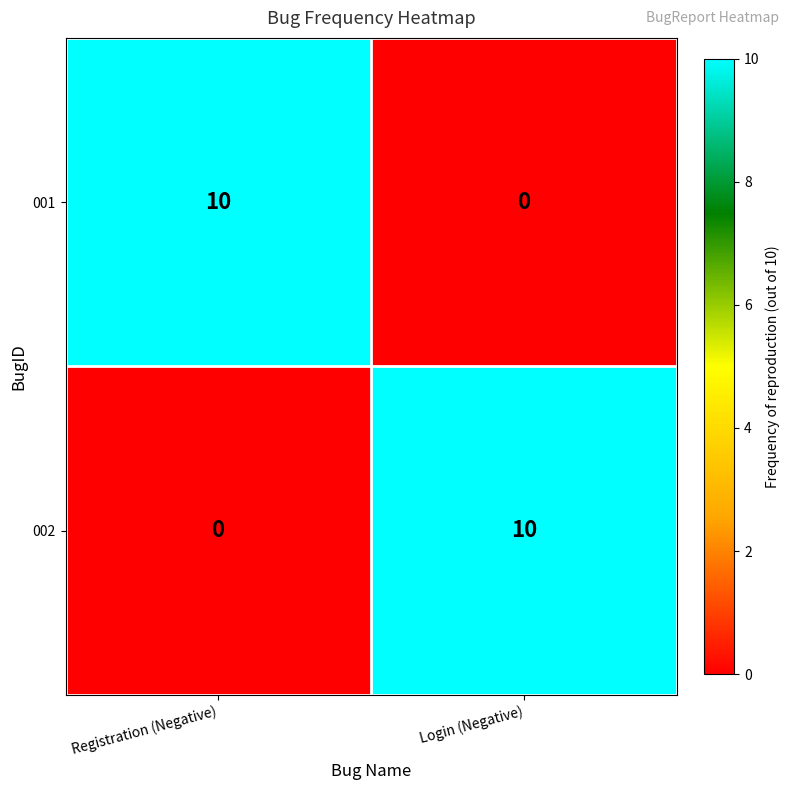

The 002 series shows 16 at Login (Negative). True or false?

False